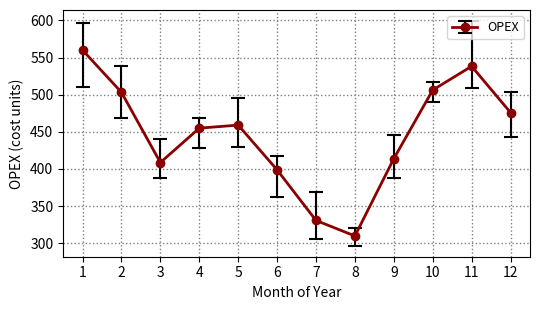

At which category does the chart reach its minimum across all series?

8